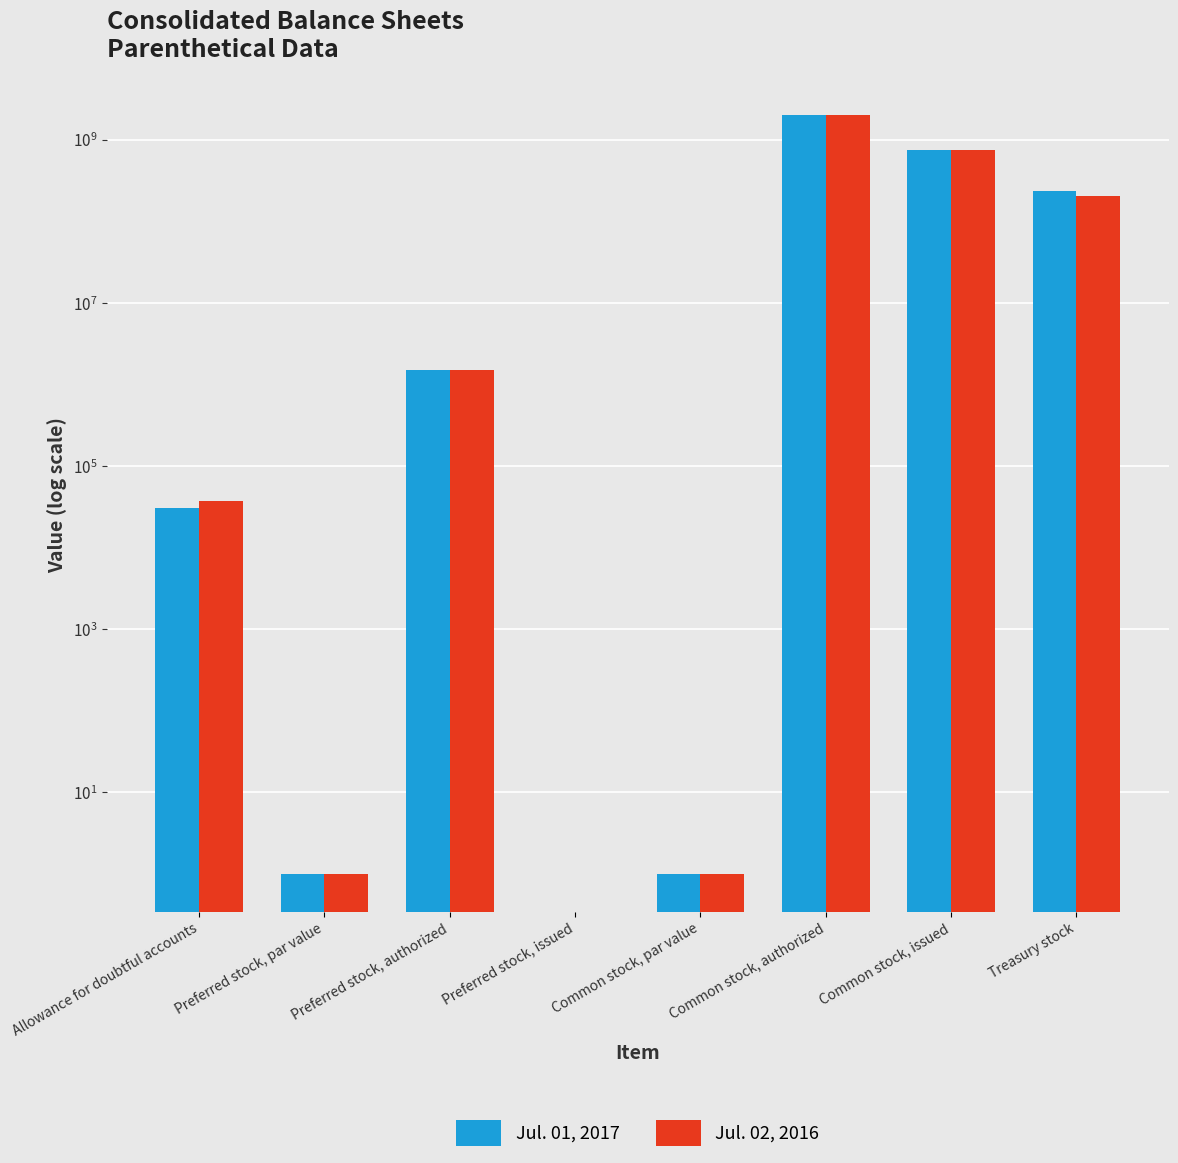

Is it true that Jul. 02, 2016 equals 1072125485 at Common stock, issued?

False